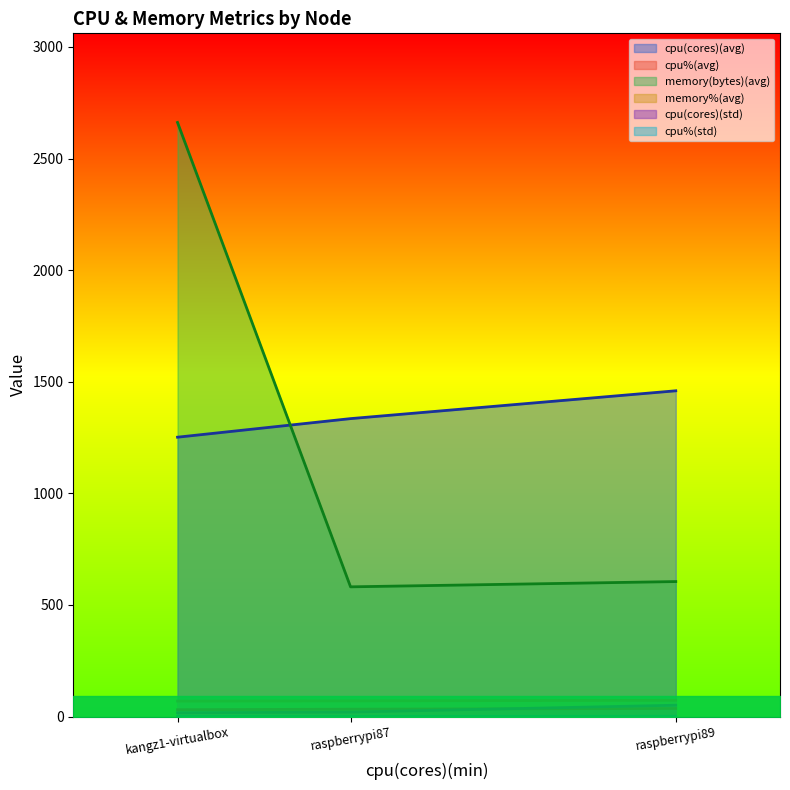

The value of cpu(cores)(avg) at kangz1-virtualbox is 1251.4. True or false?

True